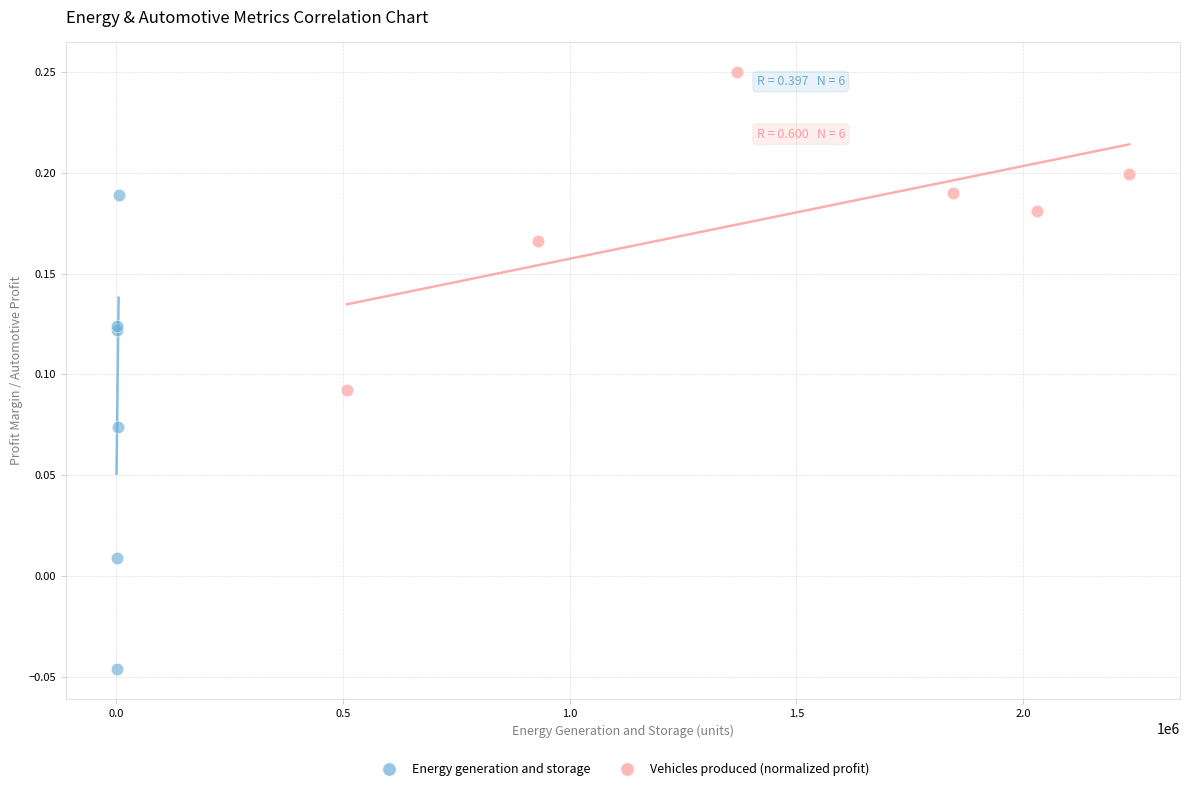

Which series reaches the maximum Y coordinate?

Vehicles produced (normalized profit)